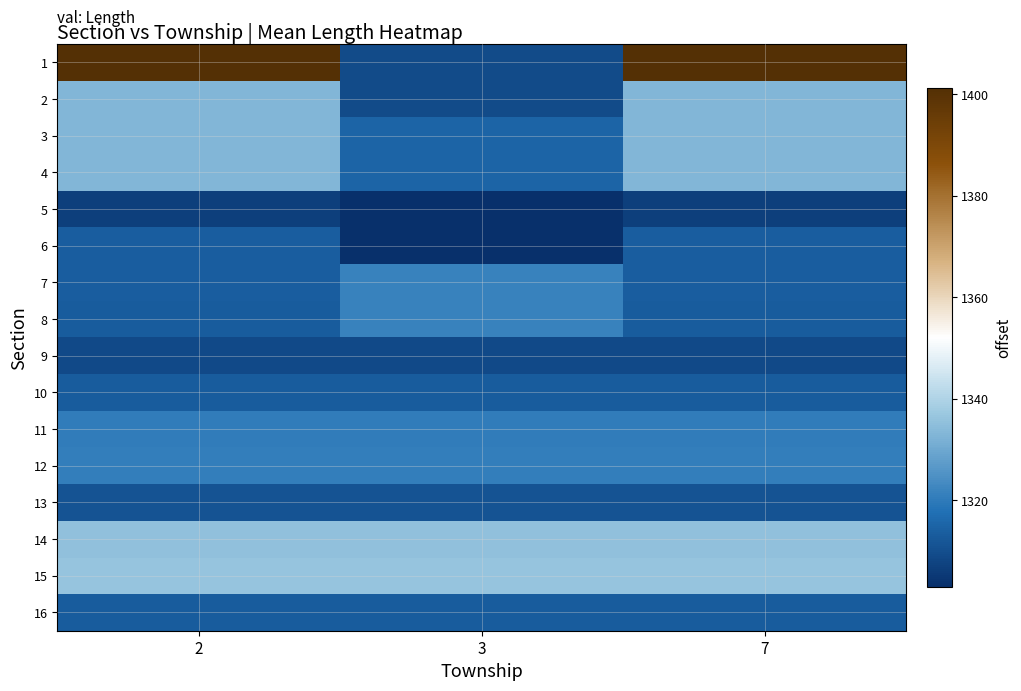

What is the greatest value displayed?

1401.2